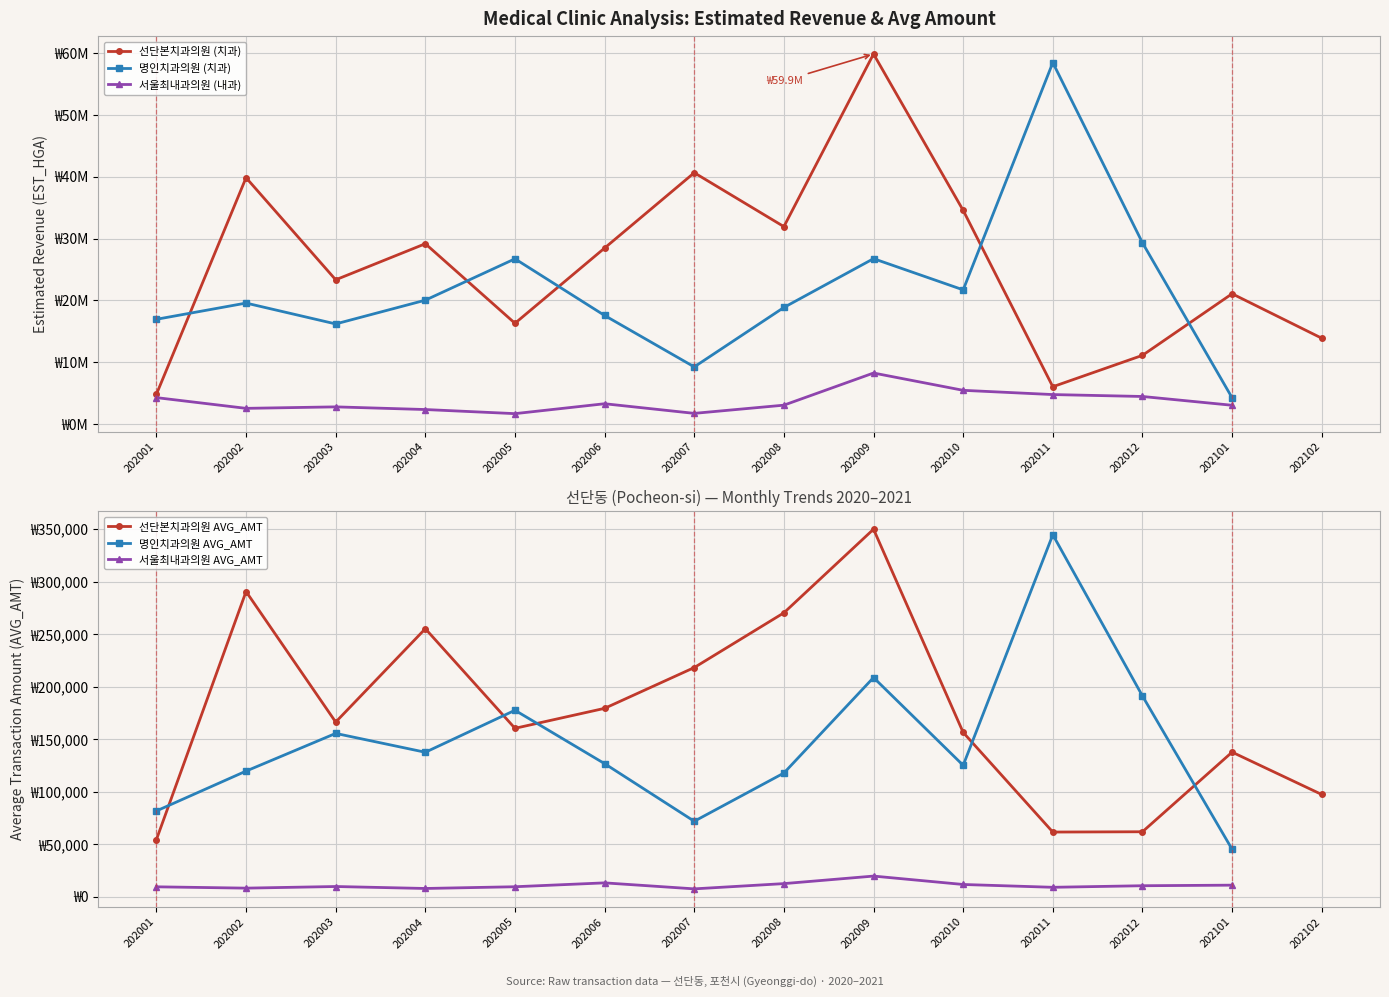

How many data points does each series have?

40